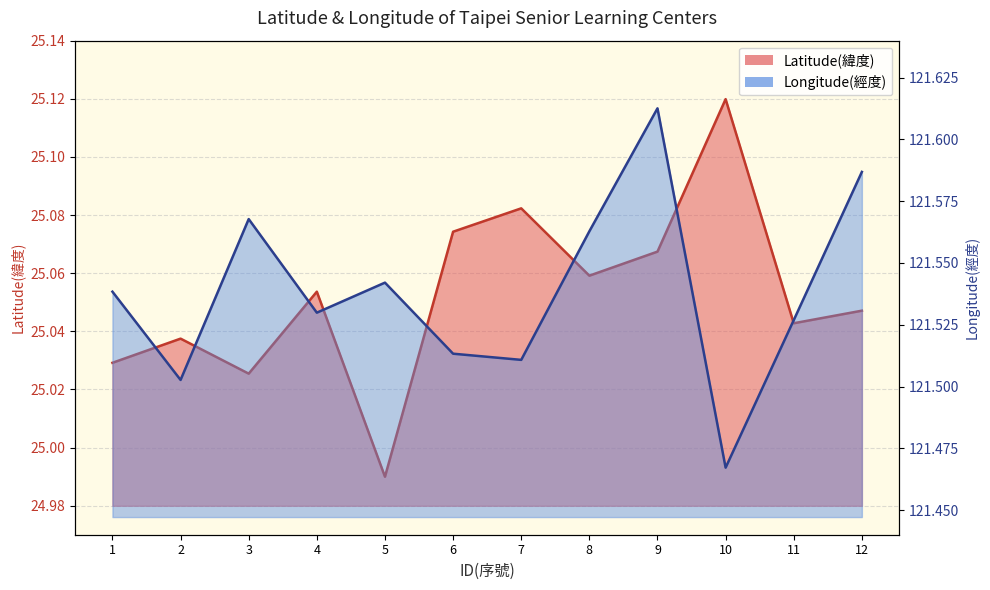

True or false: Longitude(經度) and Latitude(緯度) intersect in this chart.

False